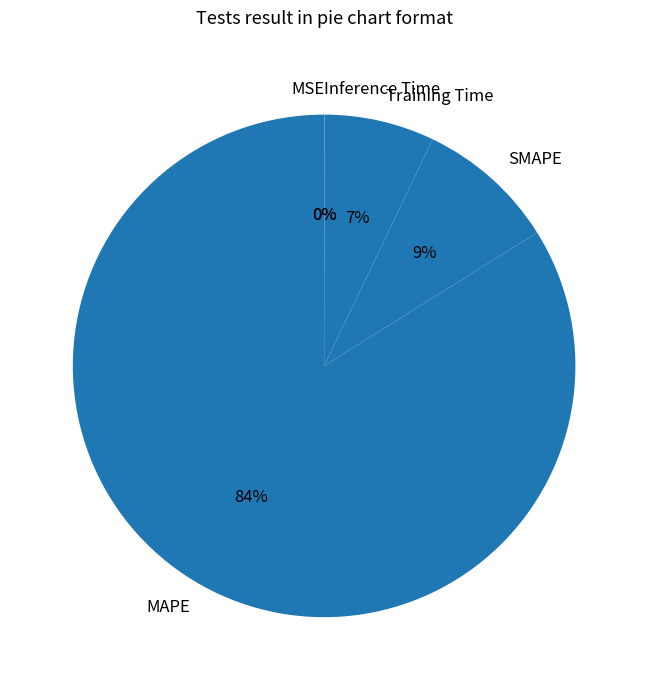

Which slice represents more than half of the pie?

MAPE